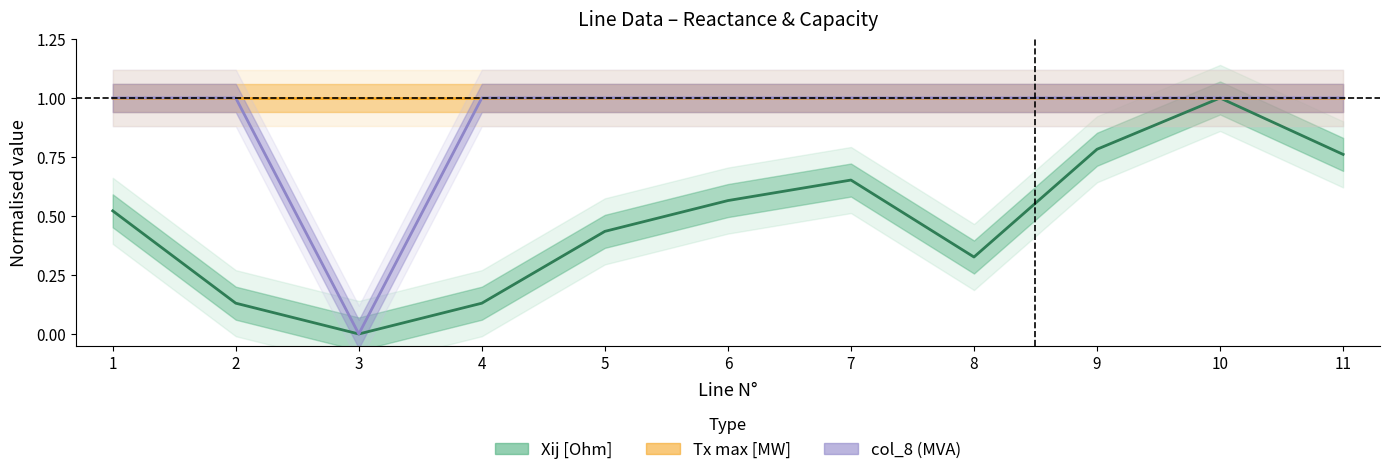

How many lines are shown in the chart?

3